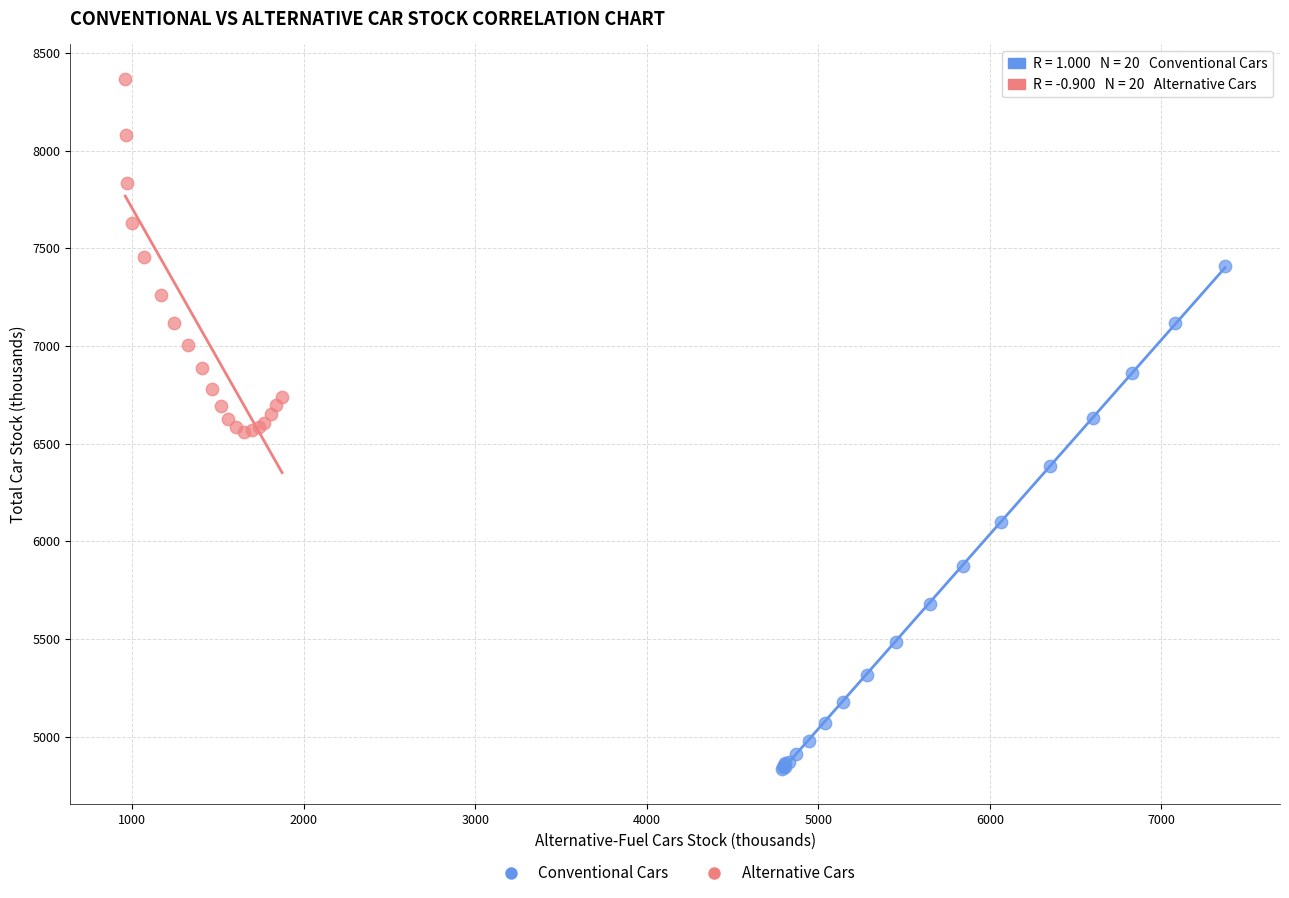

Which series contains the highest Y value?

Alternative Cars